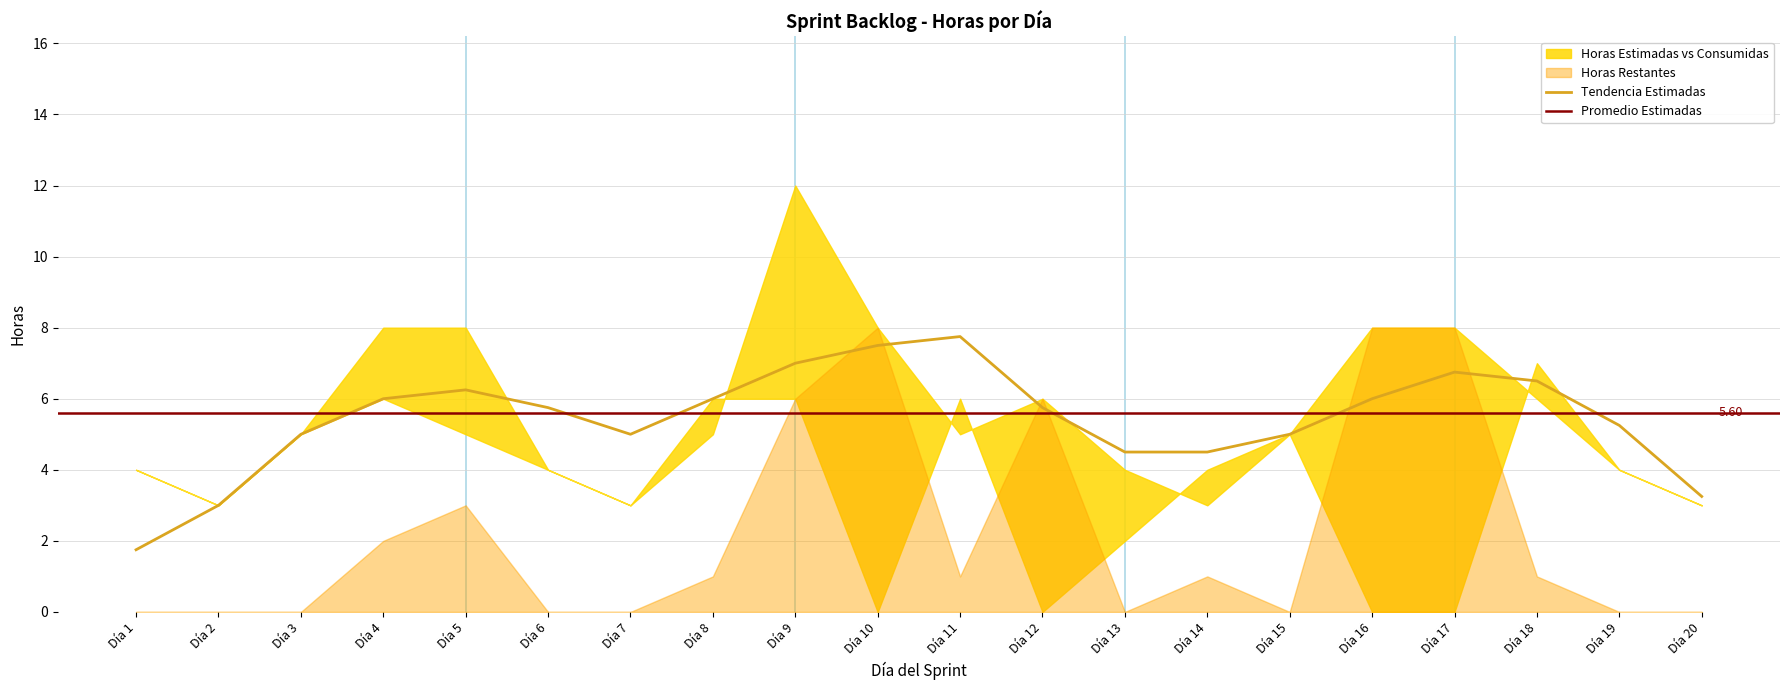

Between which two adjacent categories do Horas Restantes and Horas Consumidas first intersect?

Día 10 and Día 11